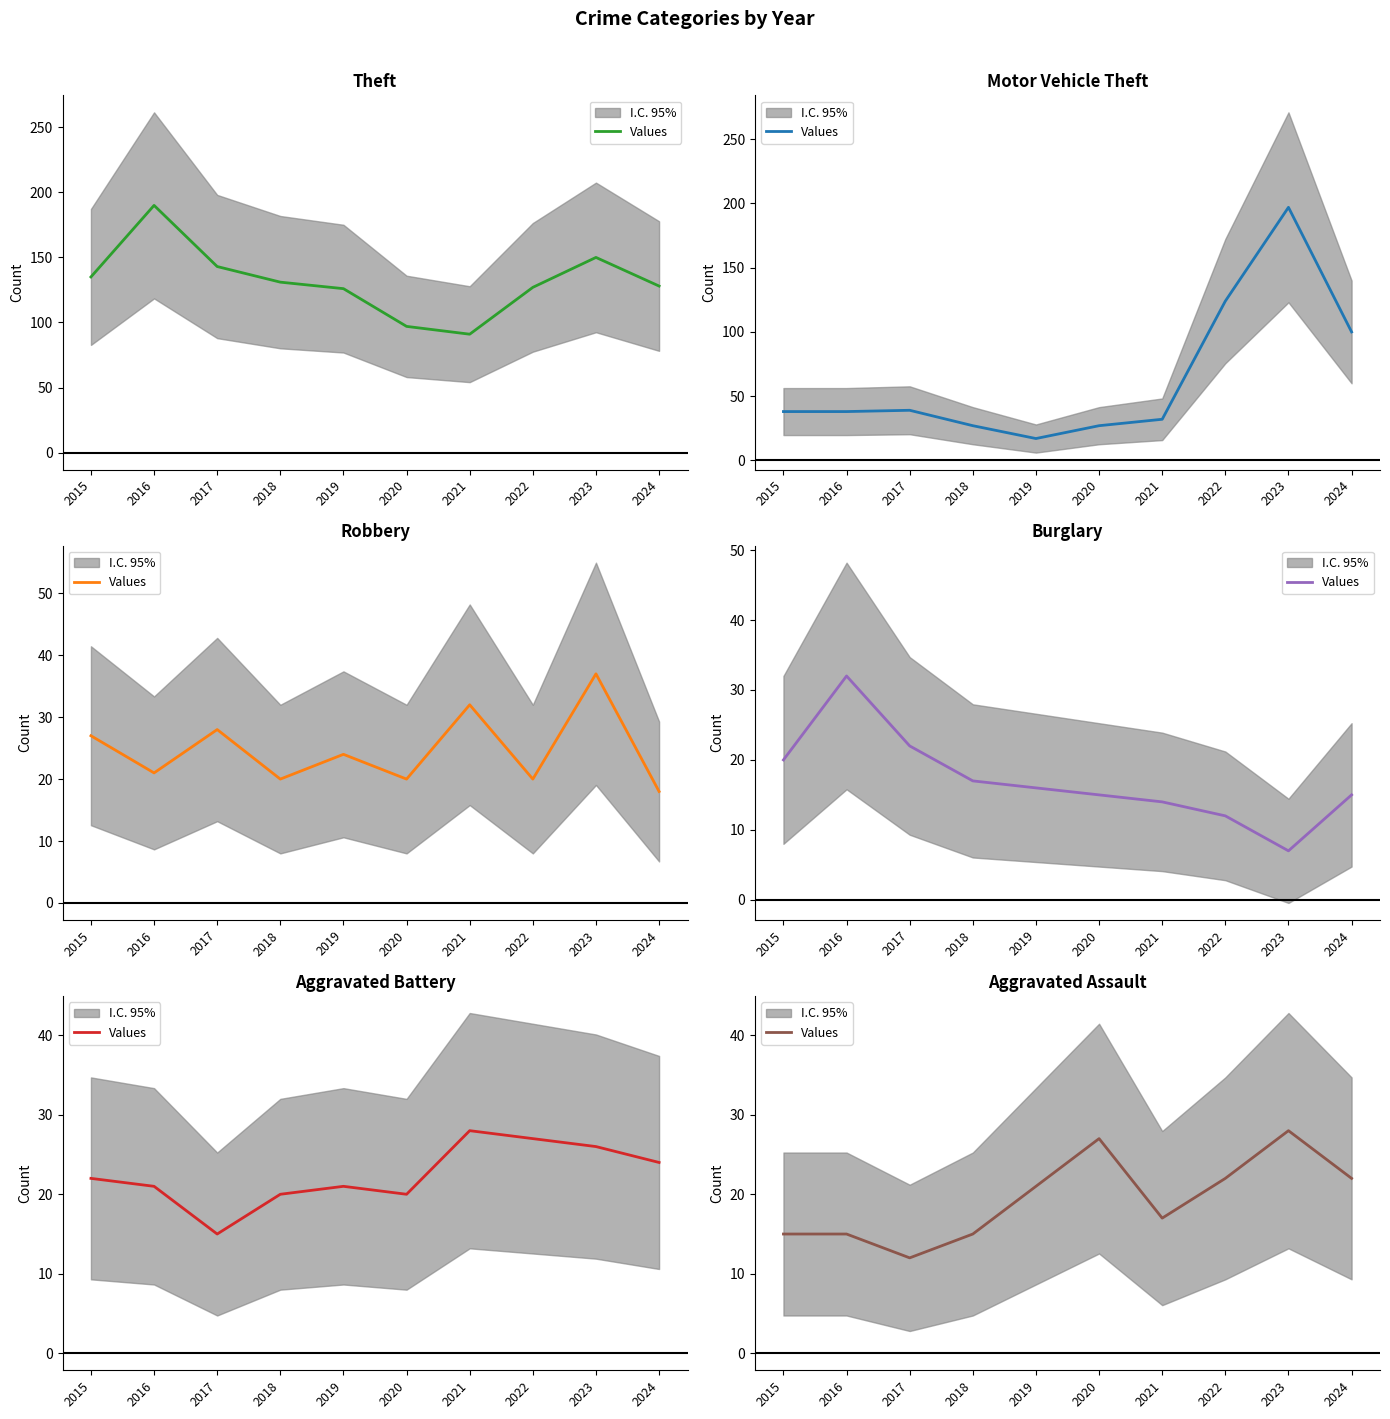

Which category has the lowest value across all series?

2017